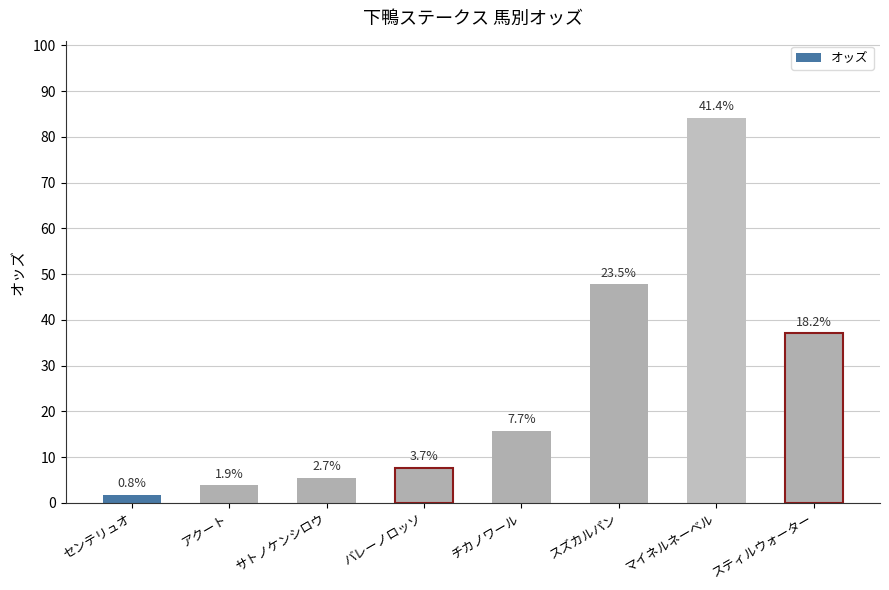

How many bars are there in total?

8